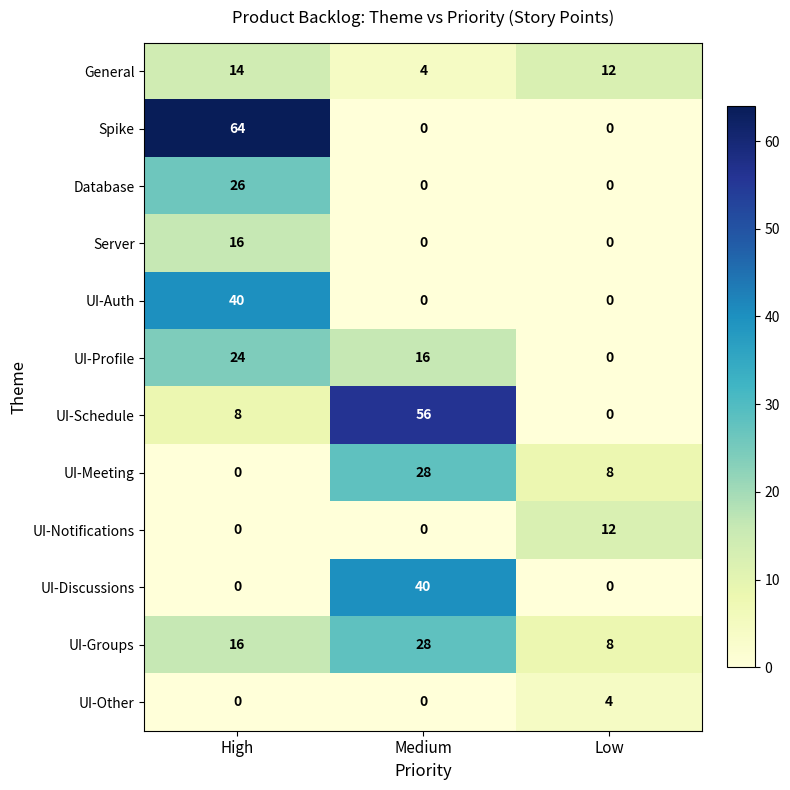

What is the average value of the UI-Profile series?

13